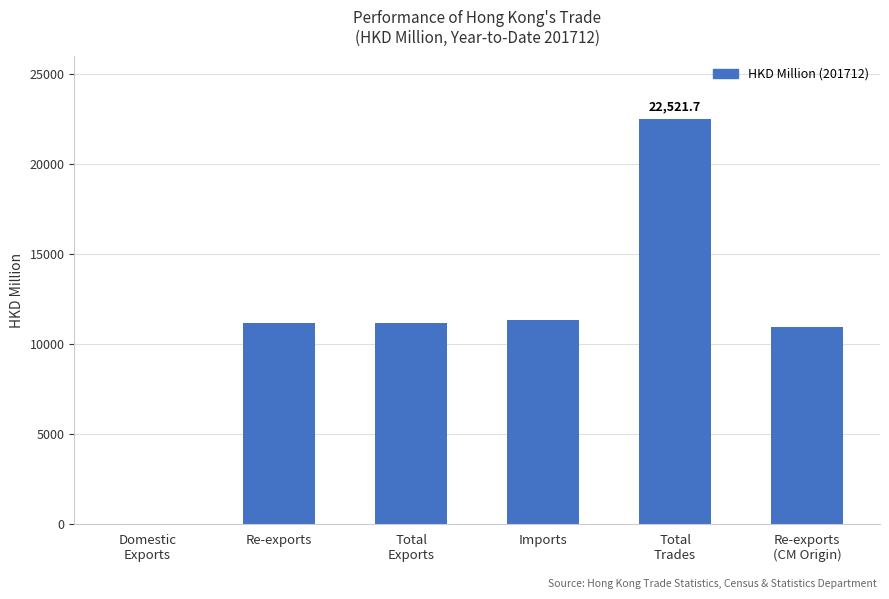

What is the approximate value at Domestic
Exports?

16.3